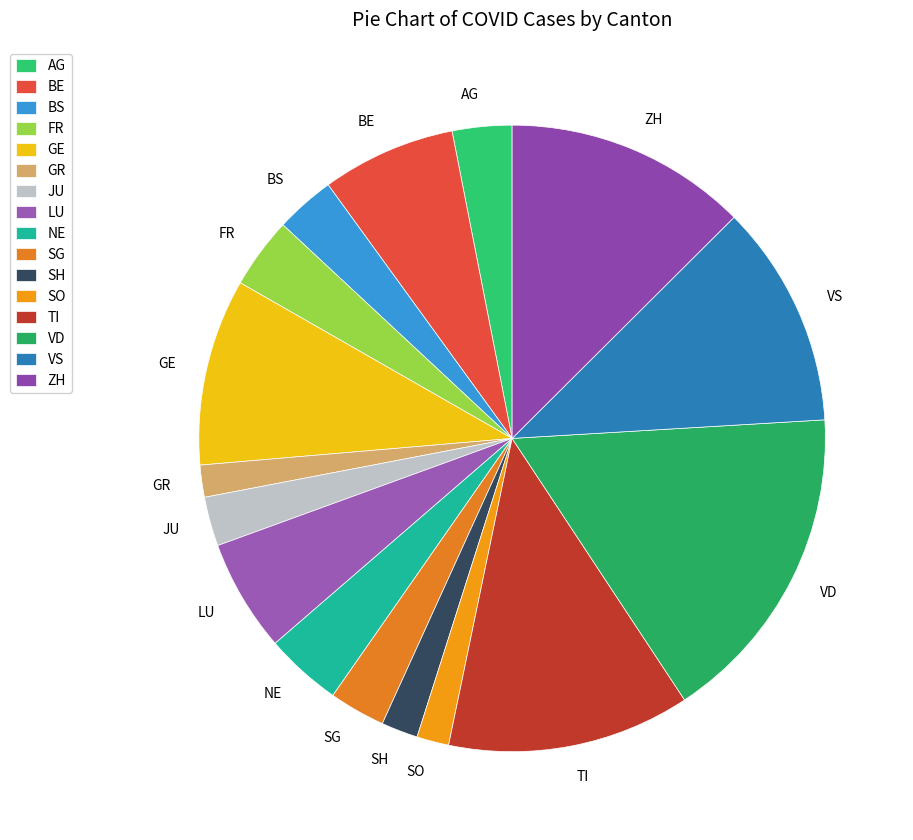

True or false: NE accounts for 11% of the total.

False